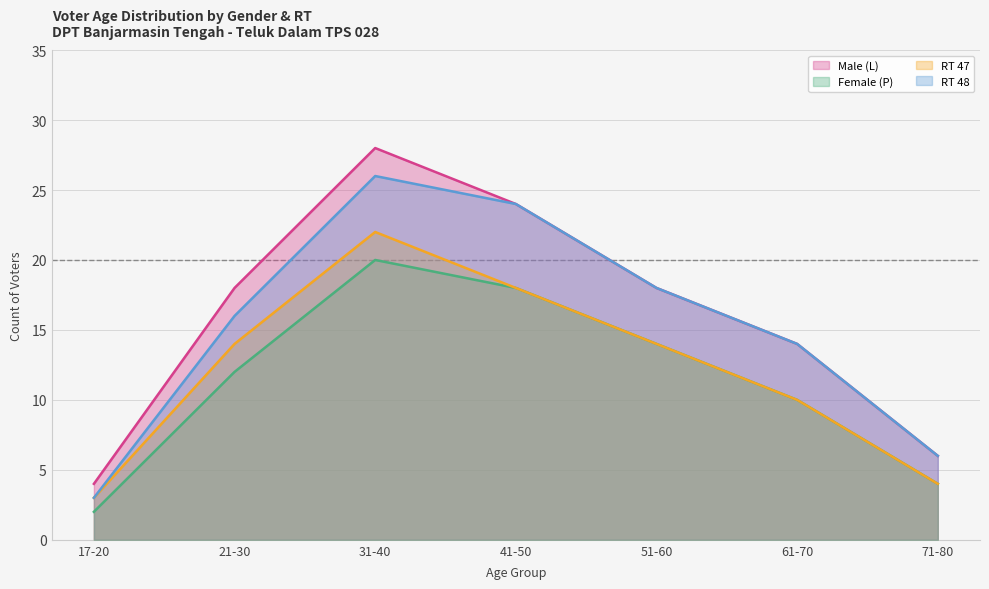

Which category has the lowest value in the Female (P) series?

17-20